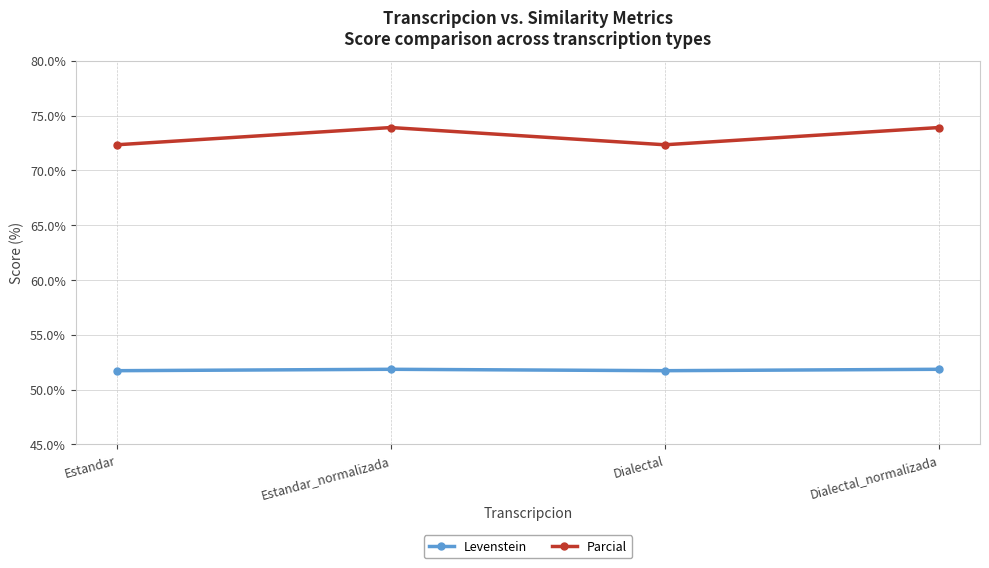

True or false: Levenstein has more than 2 interior local peaks.

False